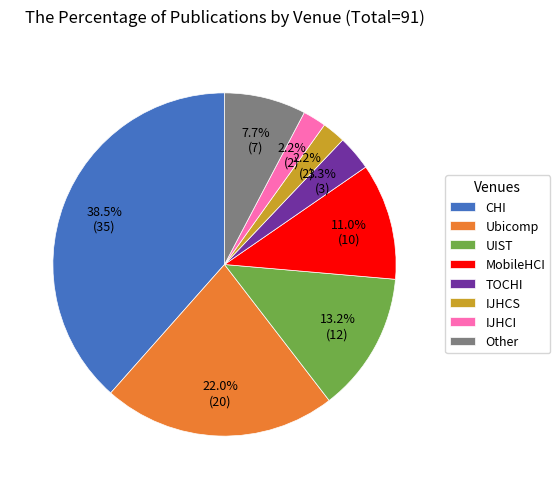

Does any single category account for the majority?

No